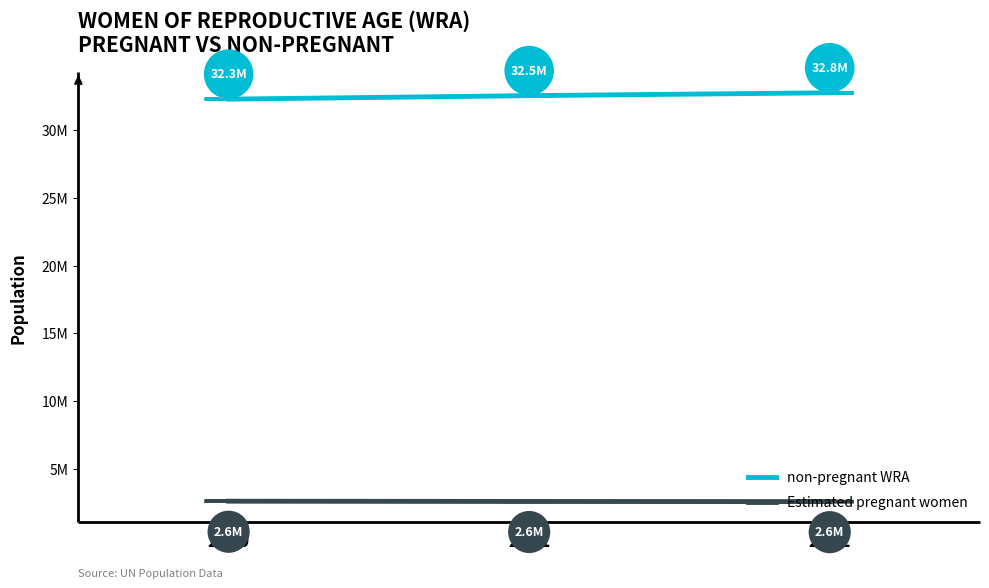

What are all the series names shown in the legend?

non-pregnant WRA, Estimated pregnant women